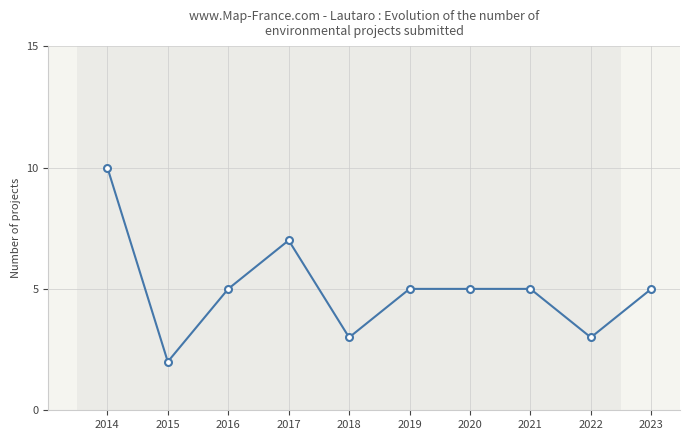

Does the chart display data point markers on the line(s)?

Yes